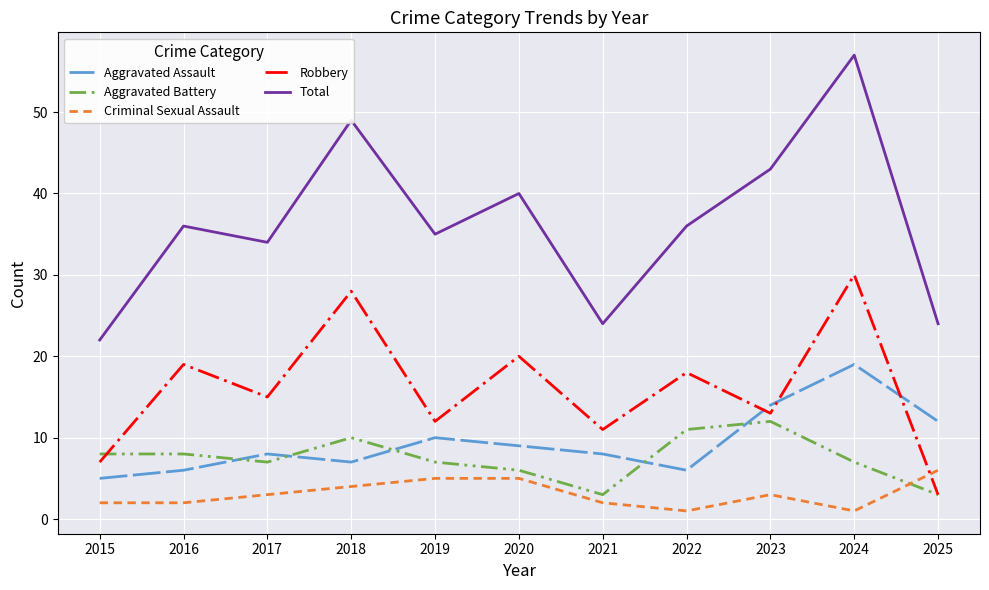

Reading left to right, extract all data points from this chart.

Aggravated Assault: 2015=5	2016=6	2017=8	2018=7	2019=10	2020=9	2021=8	2022=6	2023=14	2024=19	2025=12
Aggravated Battery: 2015=8	2016=8	2017=7	2018=10	2019=7	2020=6	2021=3	2022=11	2023=12	2024=7	2025=3
Criminal Sexual Assault: 2015=2	2016=2	2017=3	2018=4	2019=5	2020=5	2021=2	2022=1	2023=3	2024=1	2025=6
Robbery: 2015=7	2016=19	2017=15	2018=28	2019=12	2020=20	2021=11	2022=18	2023=13	2024=30	2025=3
Total: 2015=22	2016=36	2017=34	2018=49	2019=35	2020=40	2021=24	2022=36	2023=43	2024=57	2025=24